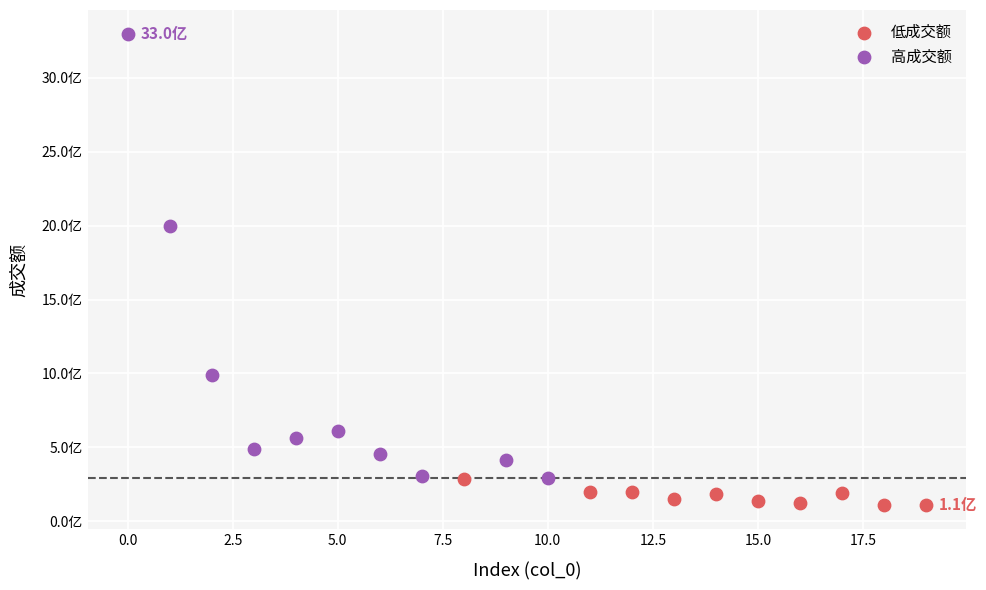

What are all the series names shown in the legend?

低成交额, 高成交额